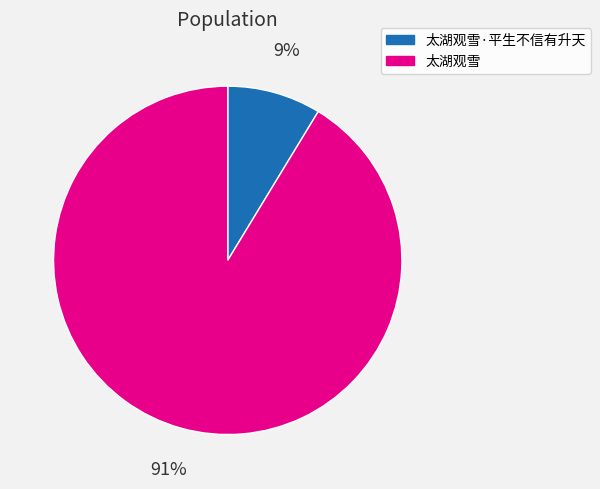

To the nearest percent, what is the average slice percentage?

50%